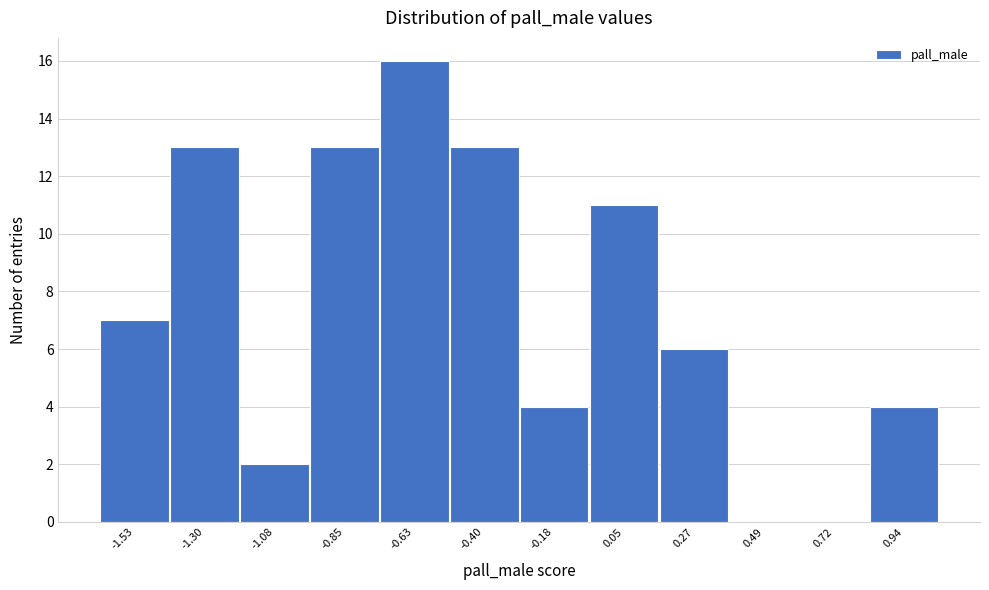

Reading left to right, list all the values displayed in this chart.

-1.53=7	-1.30=13	-1.08=2	-0.85=13	-0.63=16	-0.40=13	-0.18=4	0.05=11	0.27=6	0.49=0	0.72=0	0.94=4